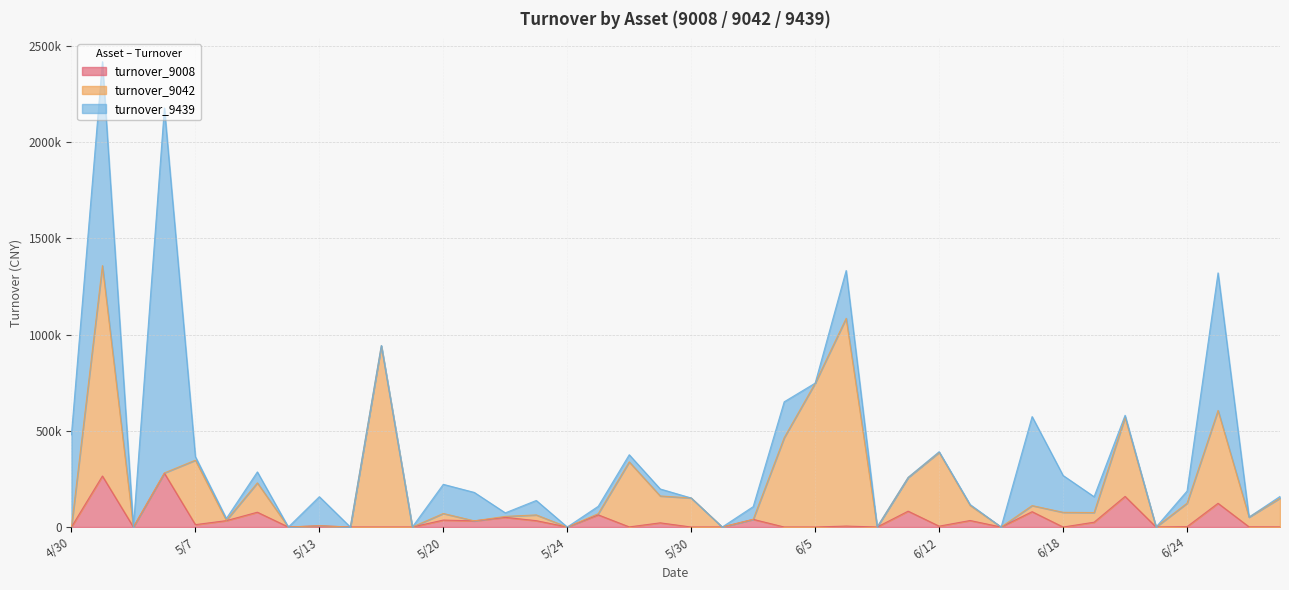

At how many categories does at least one series exceed 602039?

5